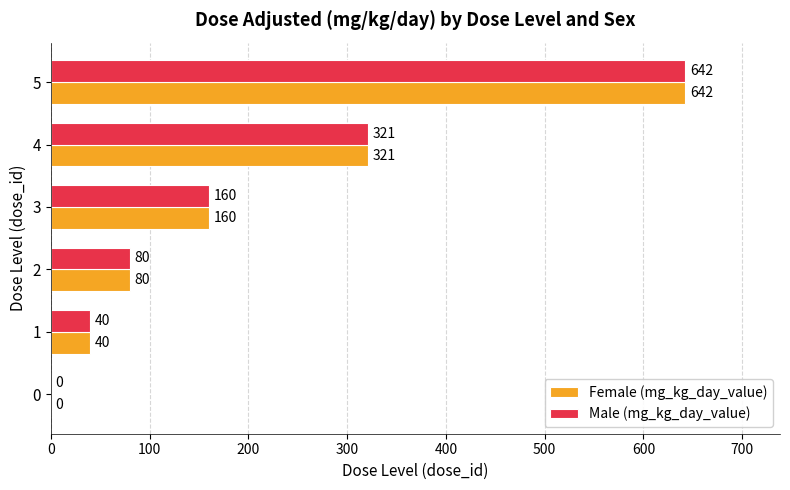

At which category is the sum across all series the highest?

5